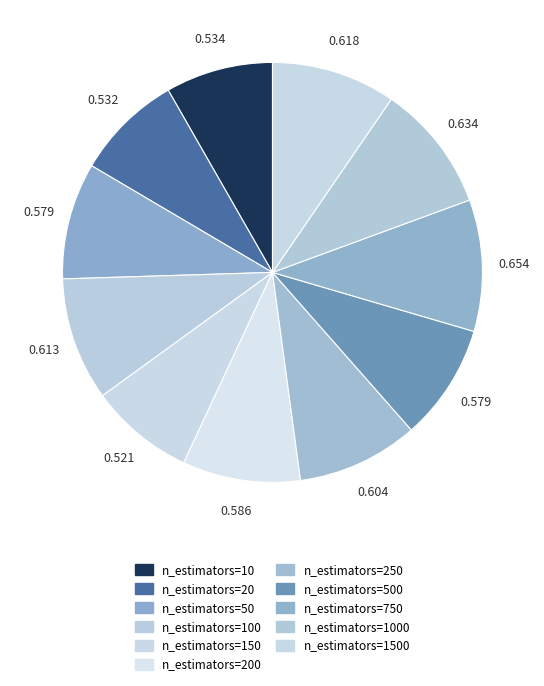

Which slice is the largest?

n_estimators=750